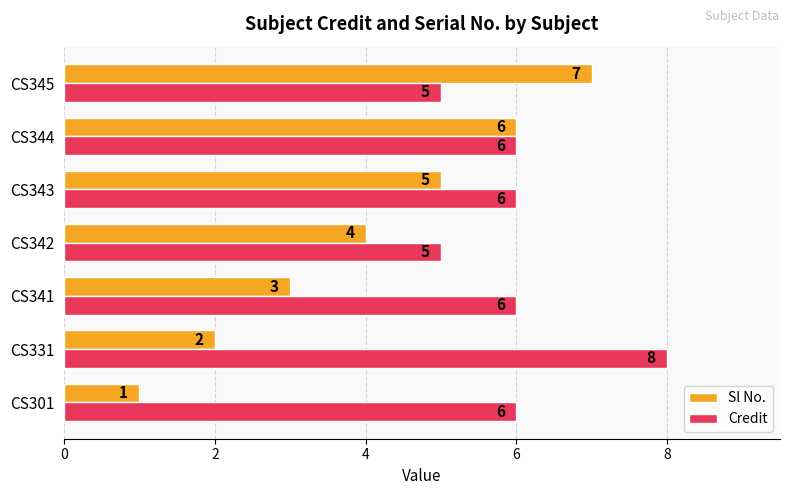

Is the value of Credit at CS331 greater than the value of Sl No. at CS345?

Yes